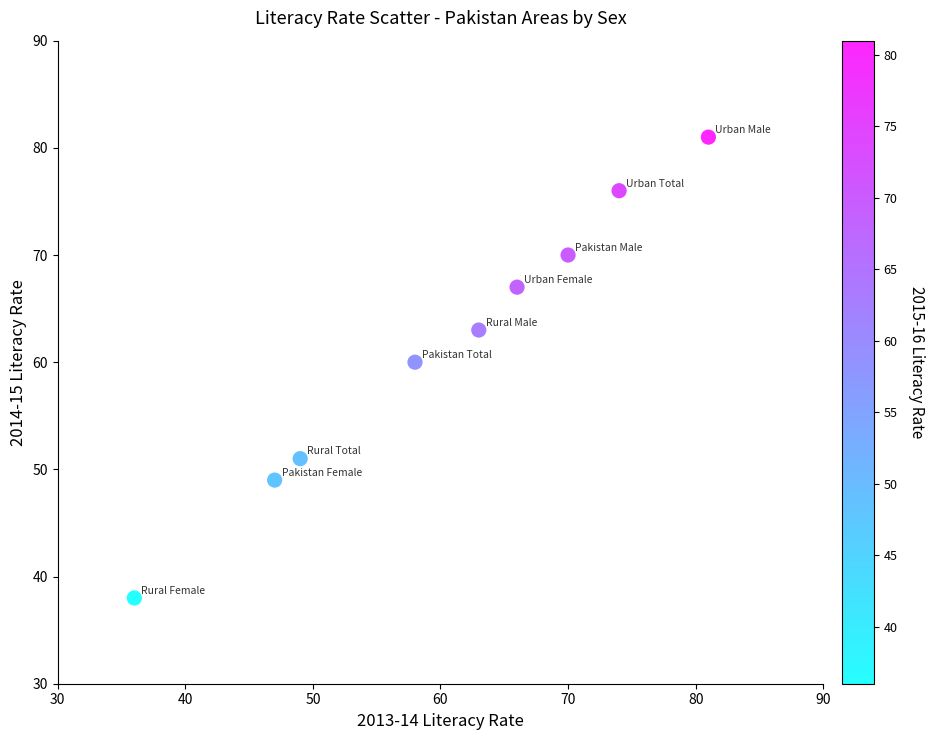

What Y value in the scatter plot is closest to 59?

60